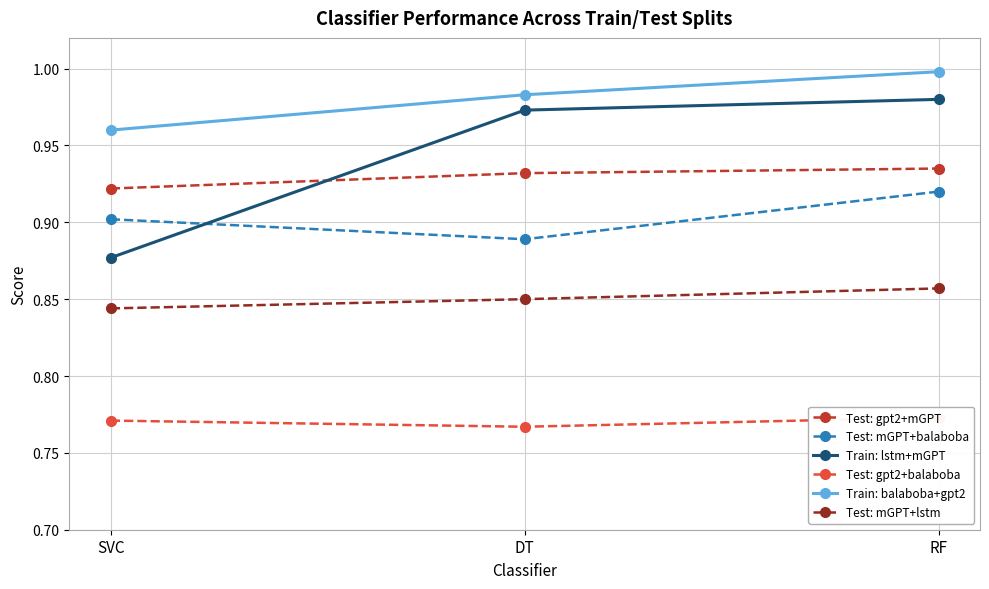

What are all the series names shown in the legend?

Test: gpt2+mGPT, Test: mGPT+balaboba, Train: lstm+mGPT, Test: gpt2+balaboba, Train: balaboba+gpt2, Test: mGPT+lstm